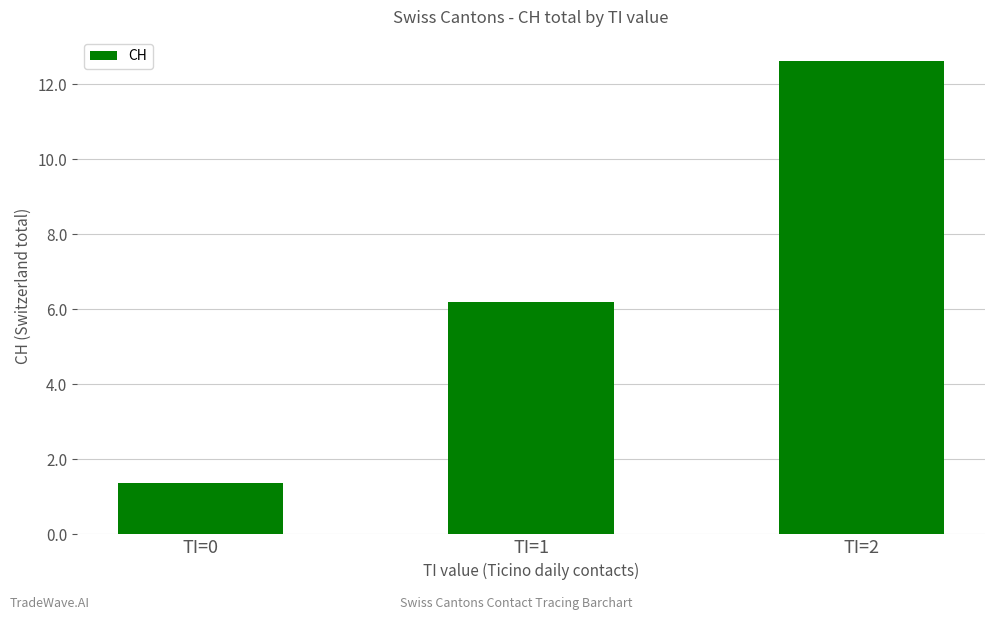

List the labels in order of value, smallest first.

TI=0, TI=1, TI=2